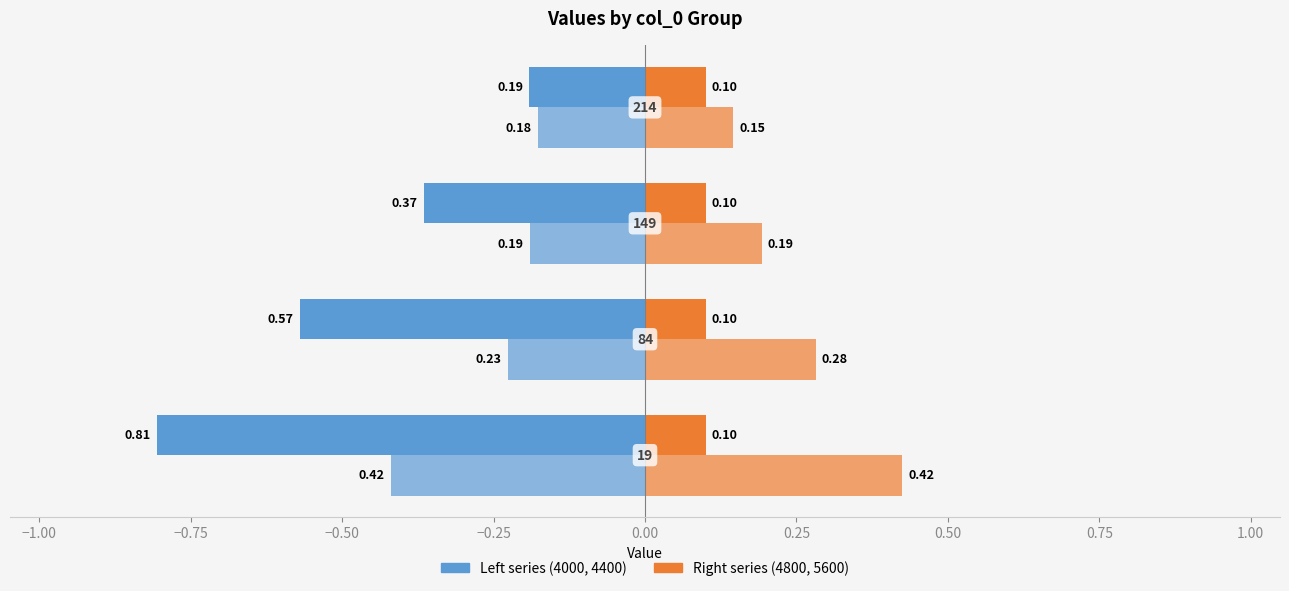

How many categories are shown in the chart?

4